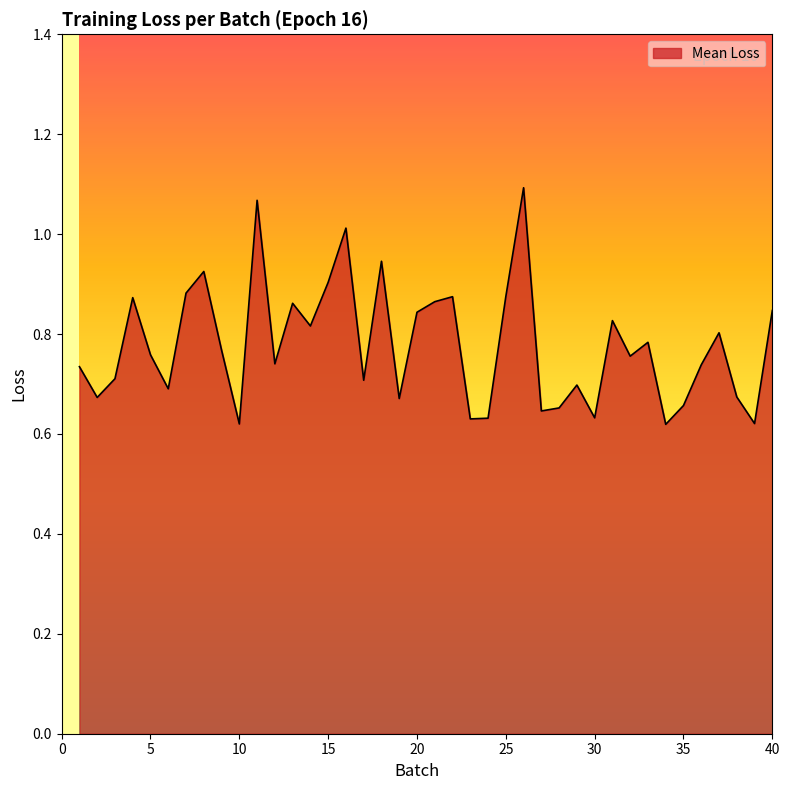

How many interior local valleys (lower than both neighbors) does the data have?

13